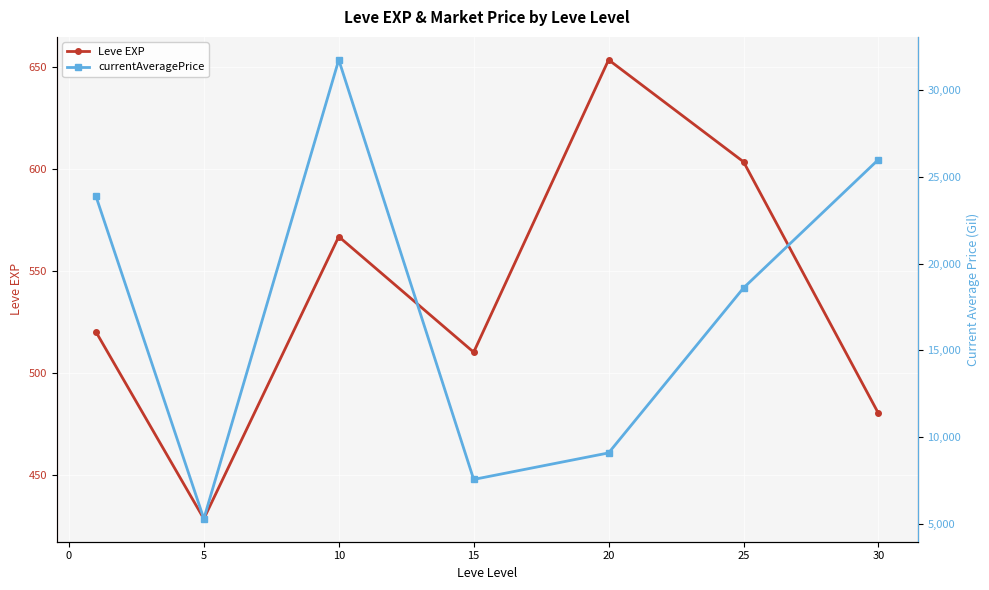

Where is the first local maximum for Leve EXP?

10